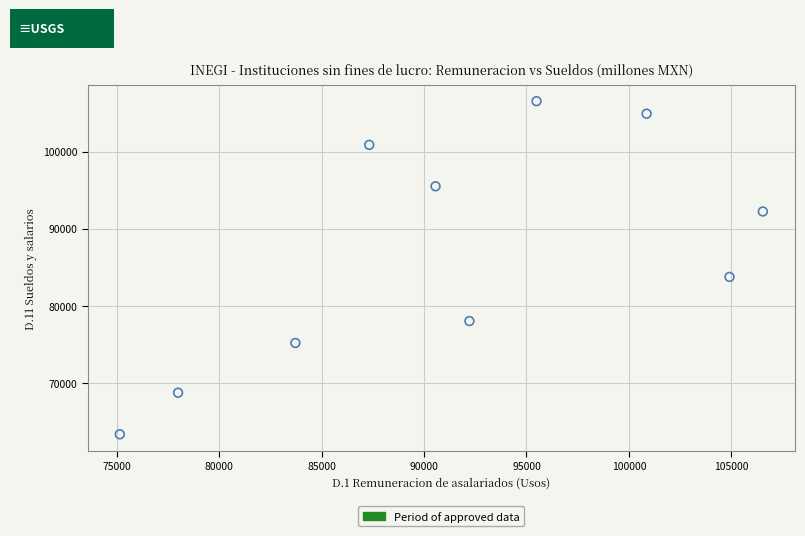

What Y value in the scatter plot is closest to 84913?

83717.7